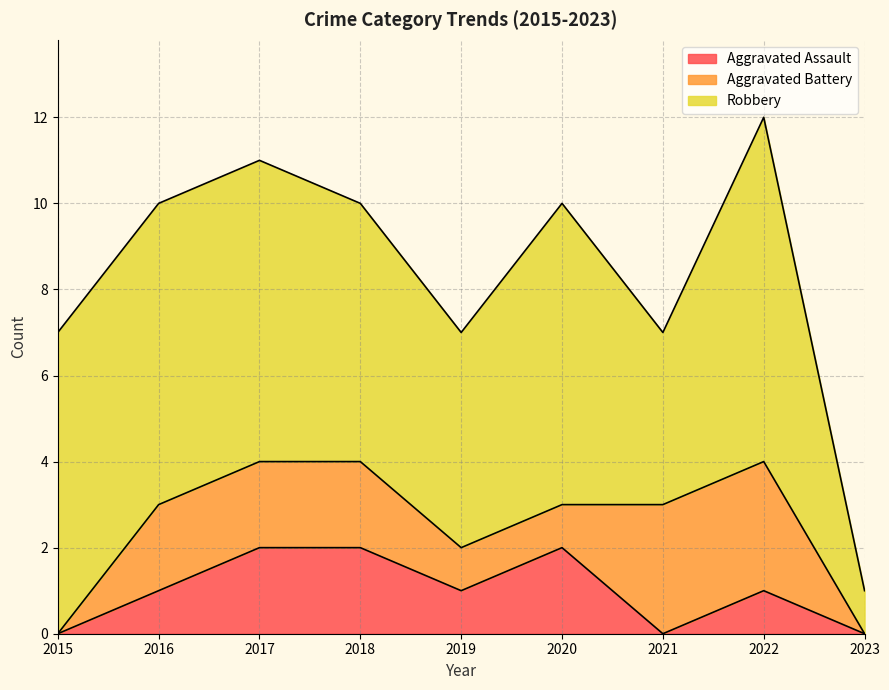

Which series changed the most between 2016 and 2022?

Aggravated Battery